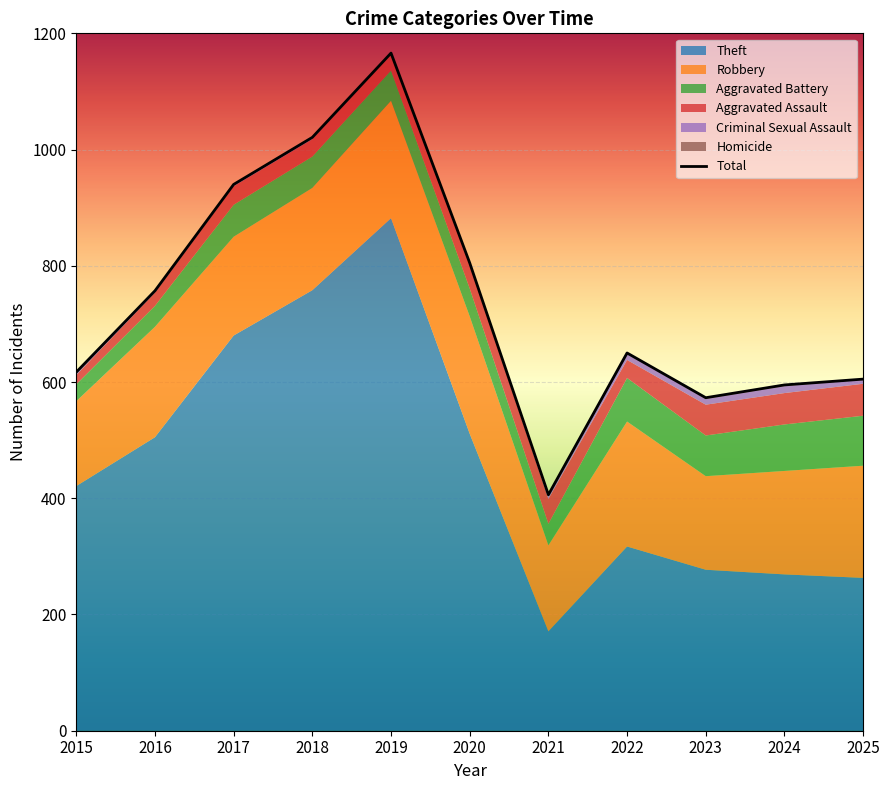

Which label corresponds to the largest value in the chart?

2019